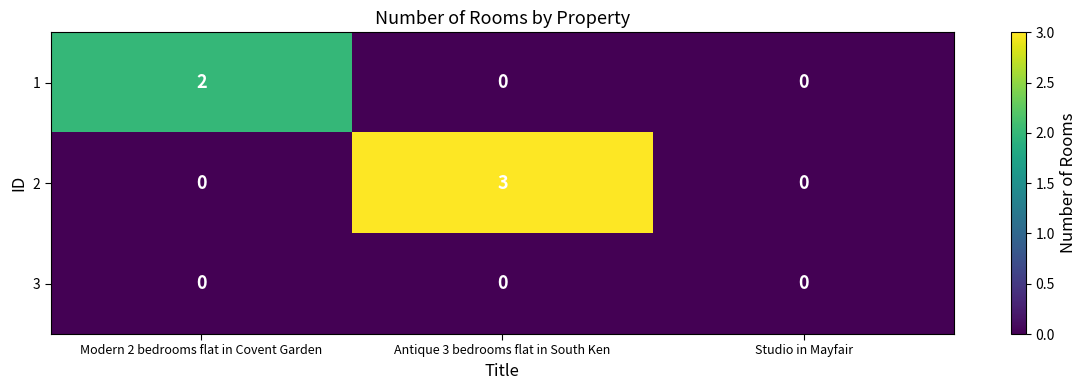

Rank the series by their average value, from lowest to highest.

3, 1, 2